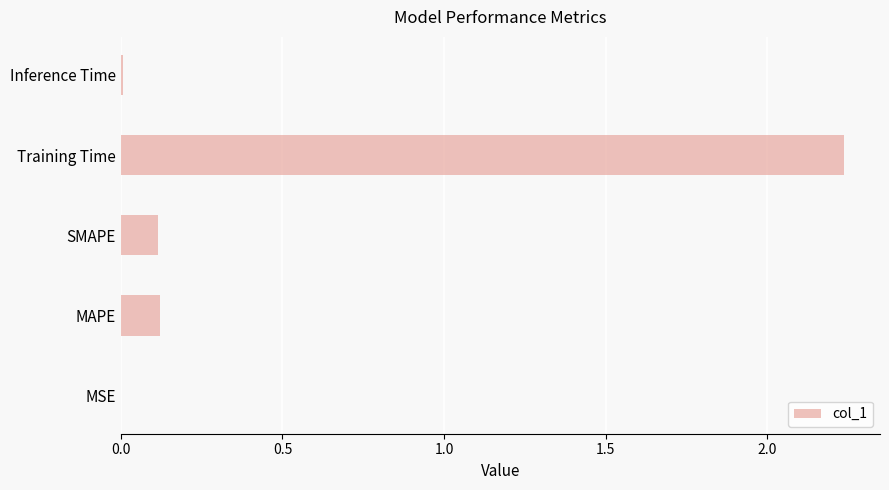

Count the number of categories in the chart.

5